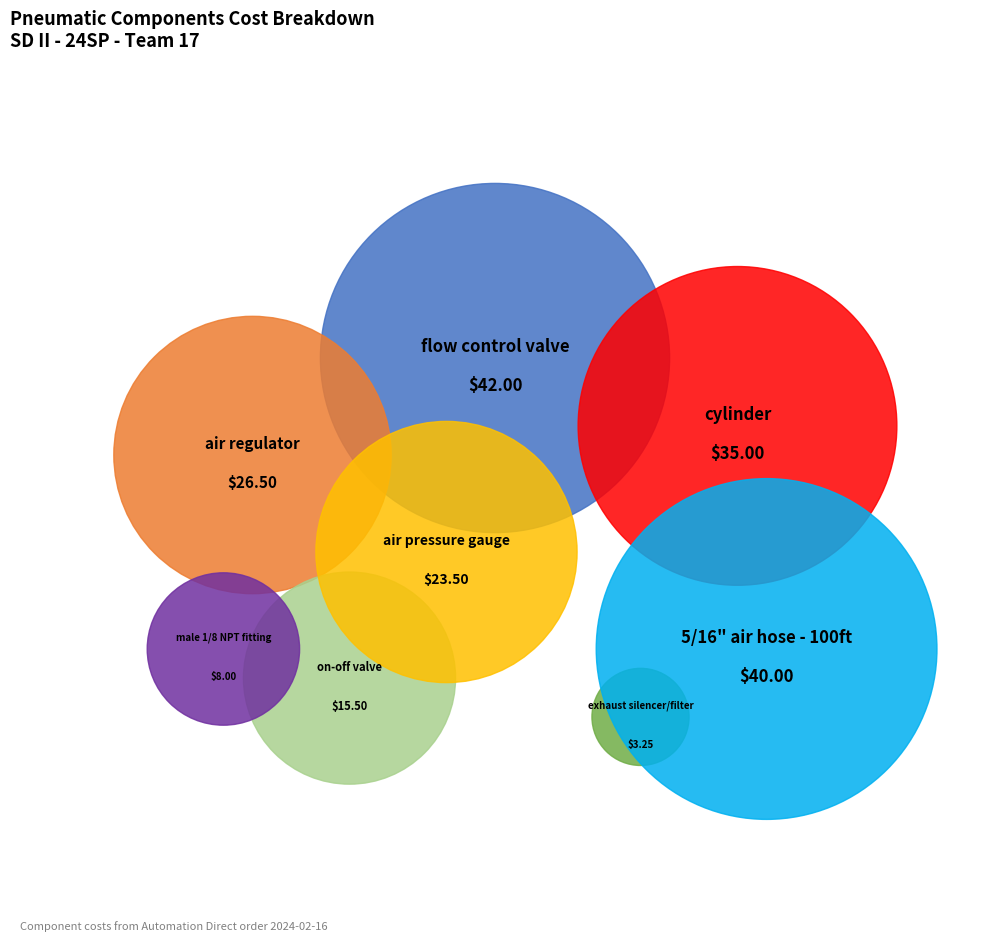

What is the smallest slice in the pie chart?

exhaust silencer/filter